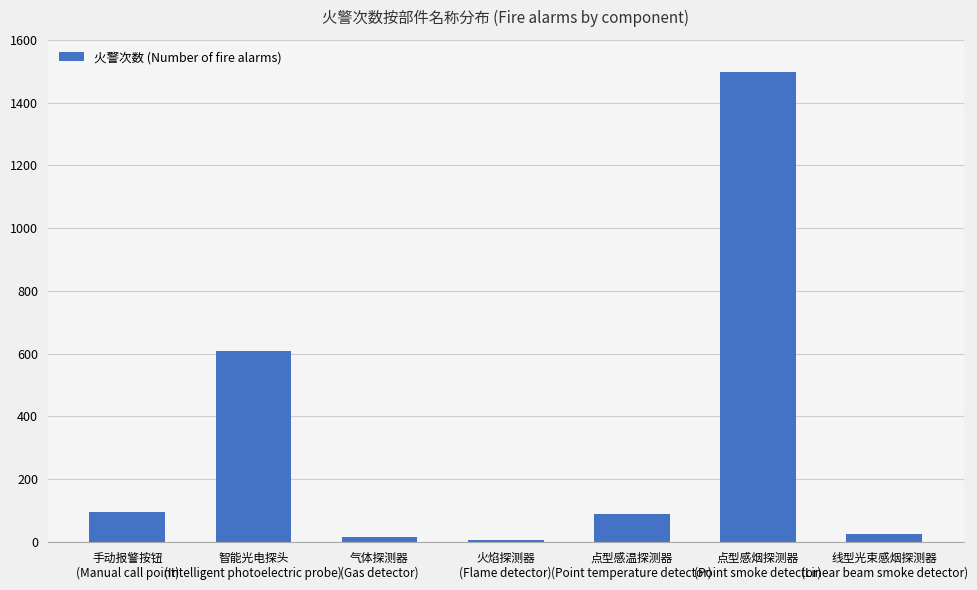

How many series are shown in this chart?

1